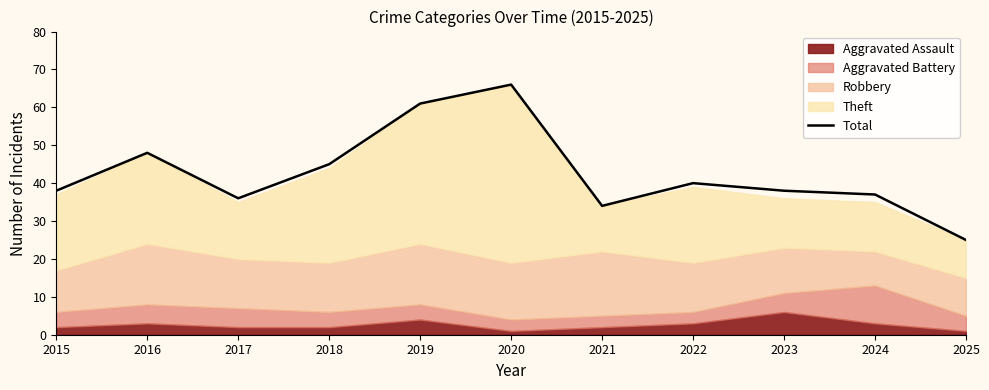

Is it true that the value at 2021 is 34?

True